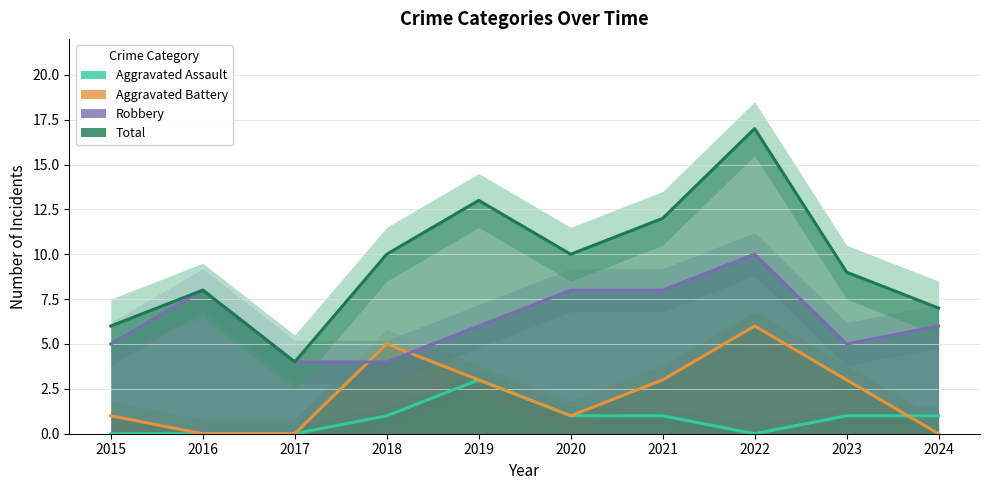

What is the value of the Robbery point at the 9th from the left?

5